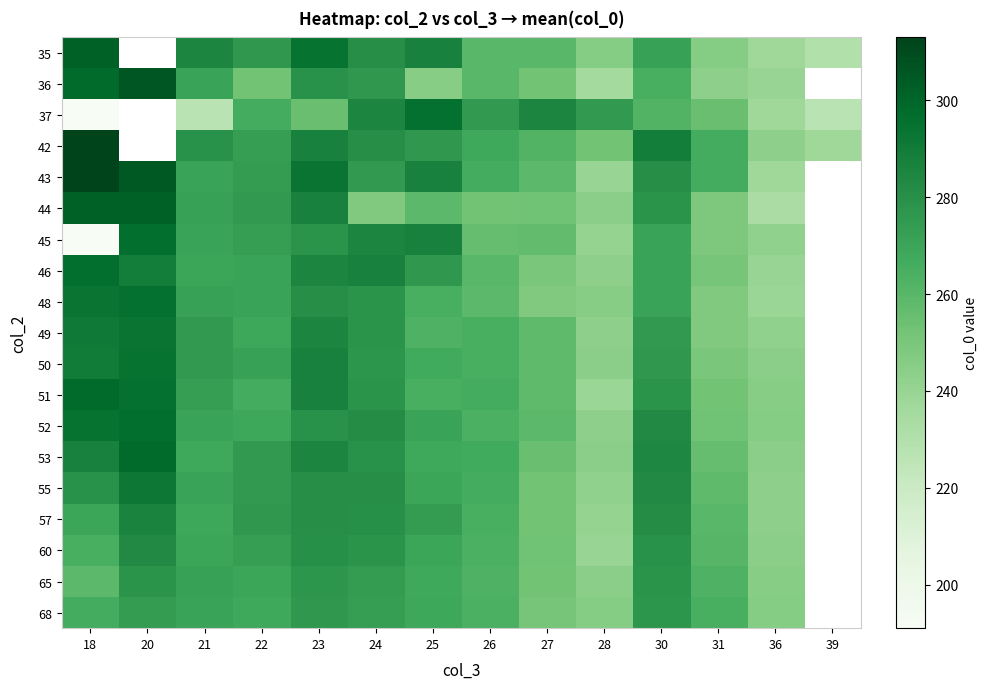

What is the approximate value of 44 at 28?

244.0